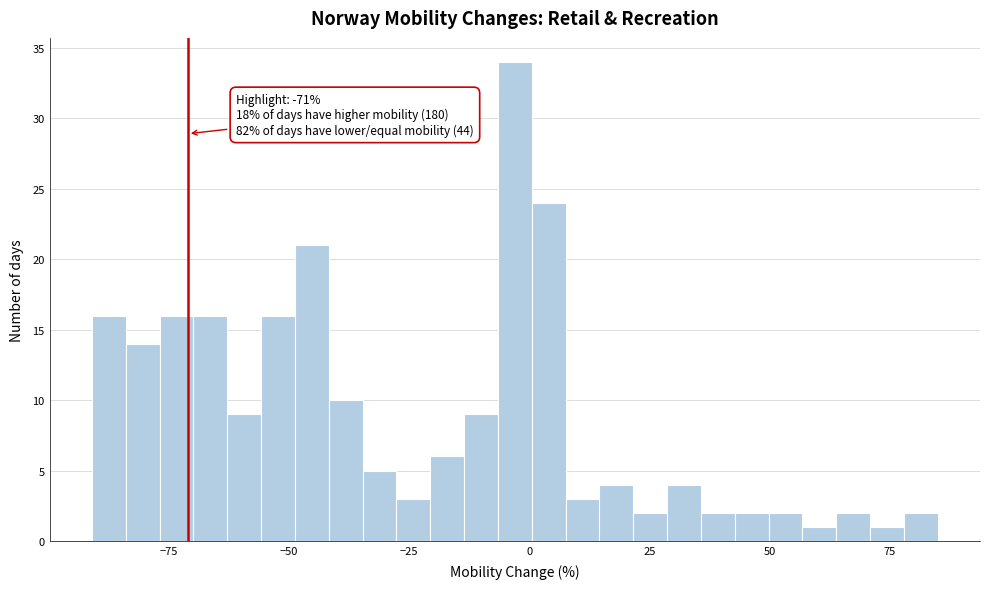

Around what value on the x-axis is the tallest bar? Give the approximate position of its centre, as read against the axis.

-5